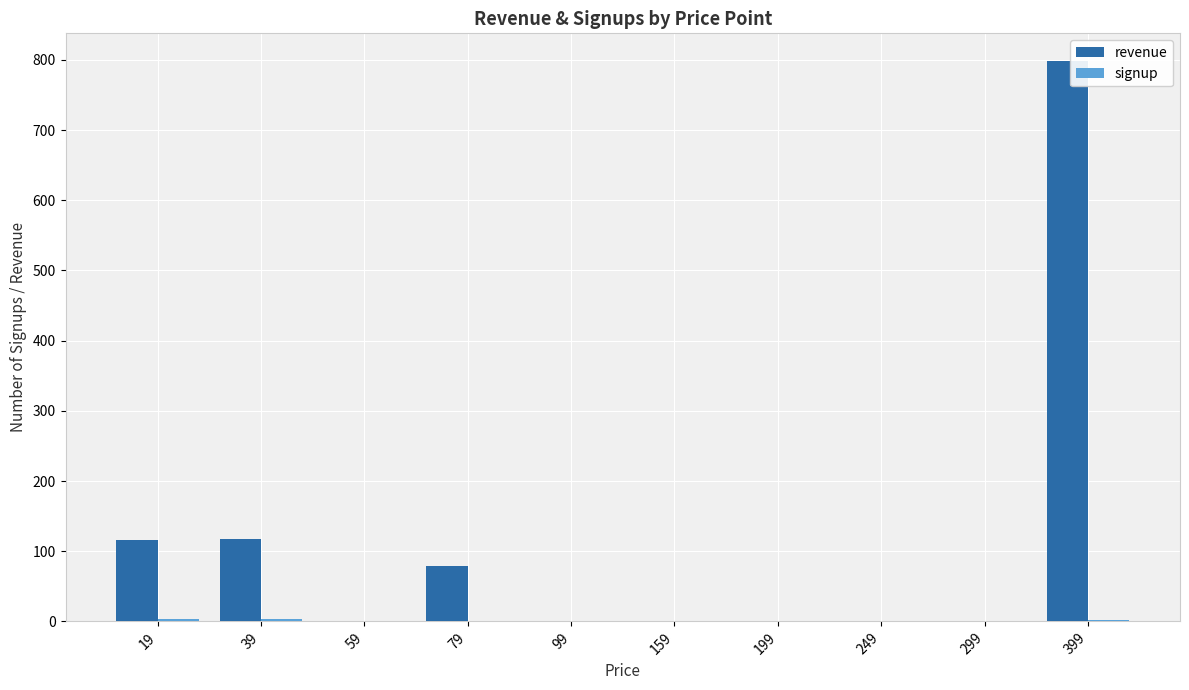

At which category is the sum across all series the highest?

399